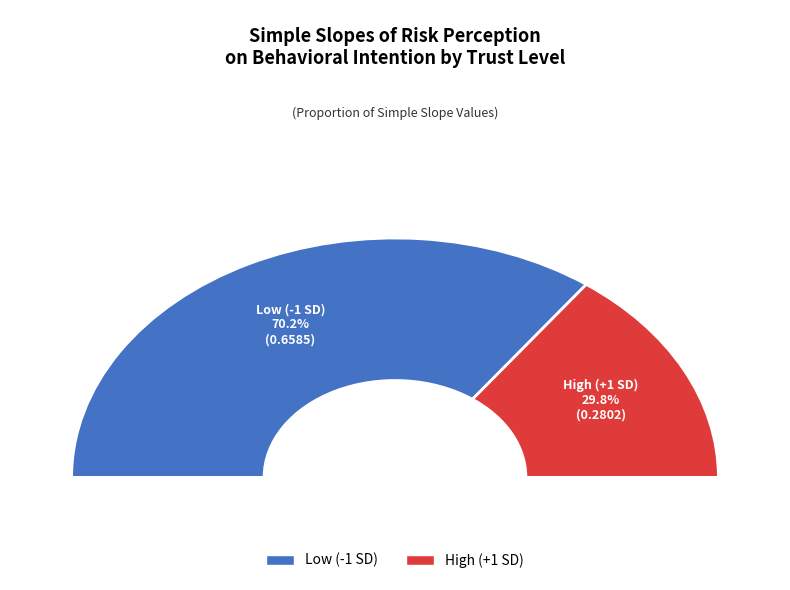

How many slices are in this pie chart?

2